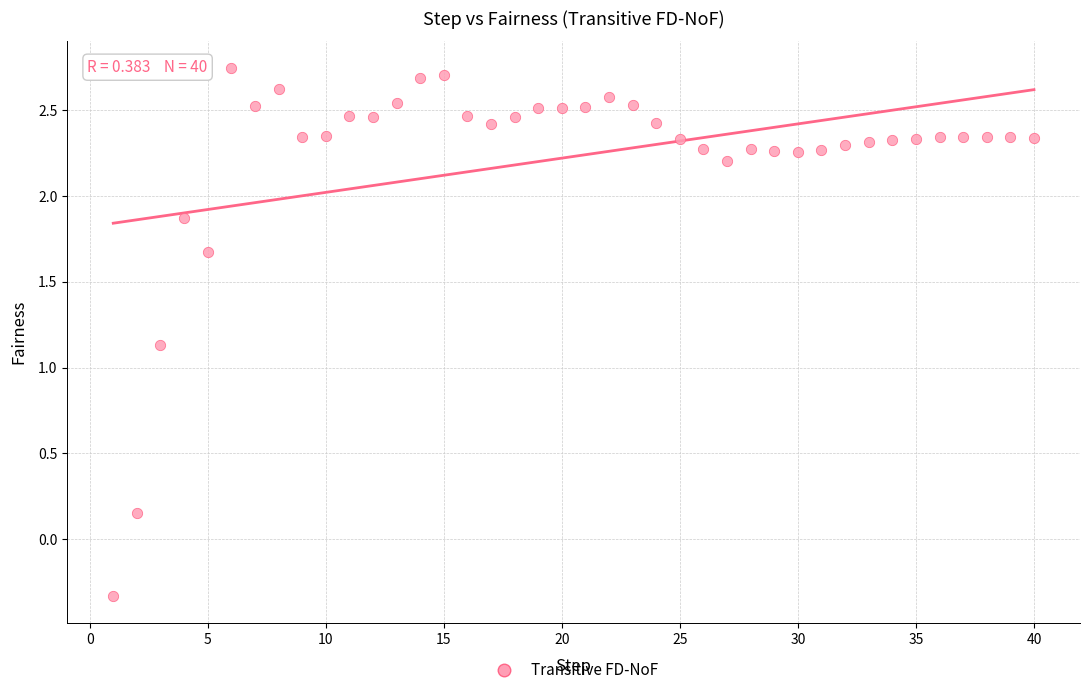

What is the range of Y values (max minus min)?

3.1